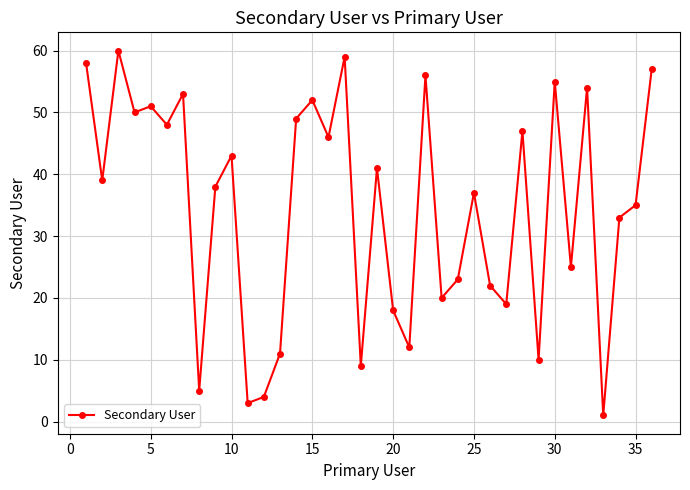

What is the sum of all values?

1243